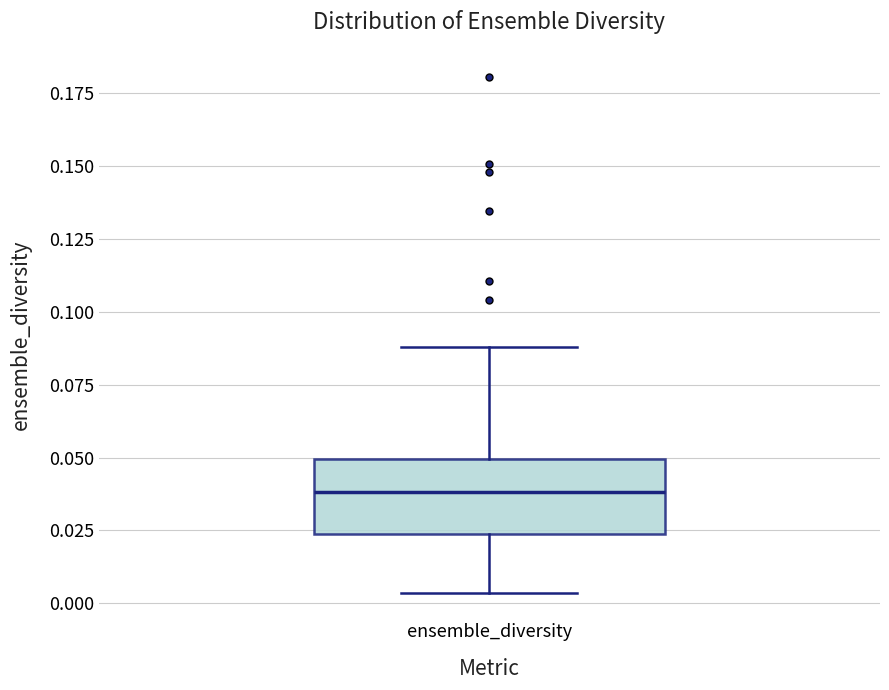

Read this box plot against the y-axis: the position of the median line, the range covered by the box, and the ends of both whiskers. The values are not printed on the chart, so give them approximately, as read against the axis.

median 0.040, box 0.025 to 0.050, whiskers 0.005 to 0.090